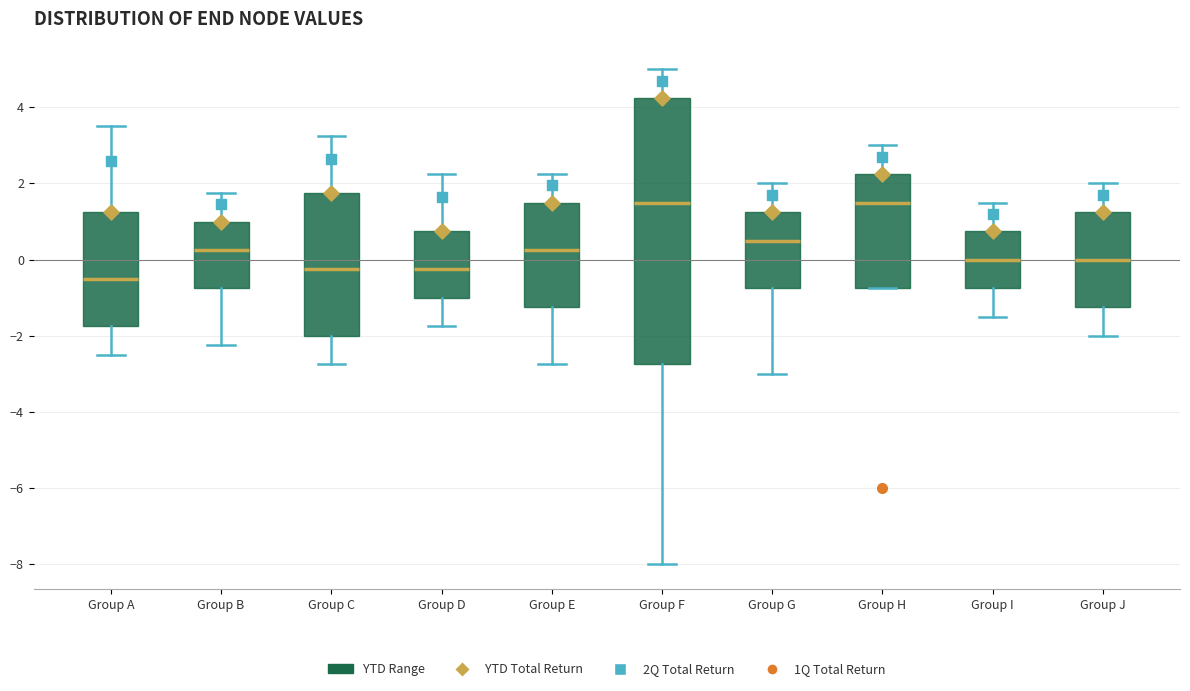

Where does the lower whisker of the box for Group B end on the y-axis? The values are not printed on the chart, so give them approximately, as read against the axis.

-2.2